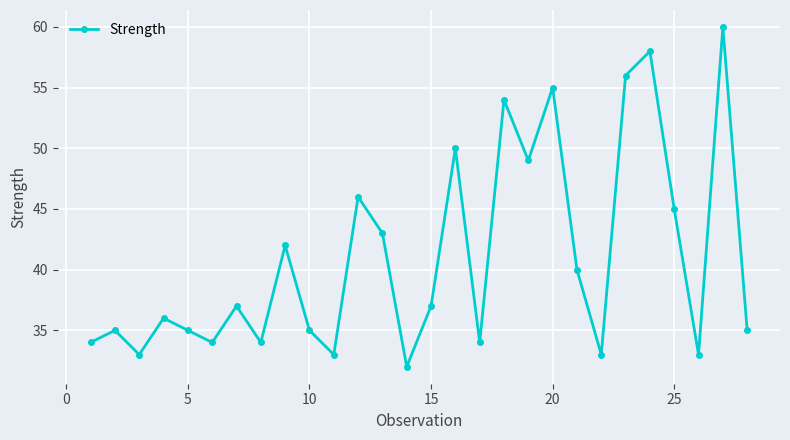

What is the greatest value displayed?

60